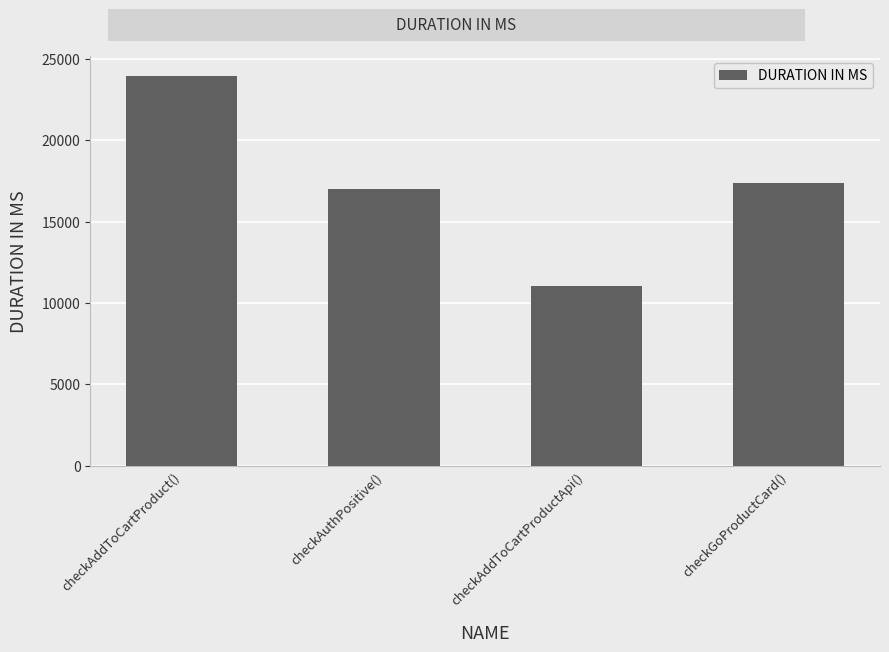

What is the difference between the maximum and minimum values?

12925